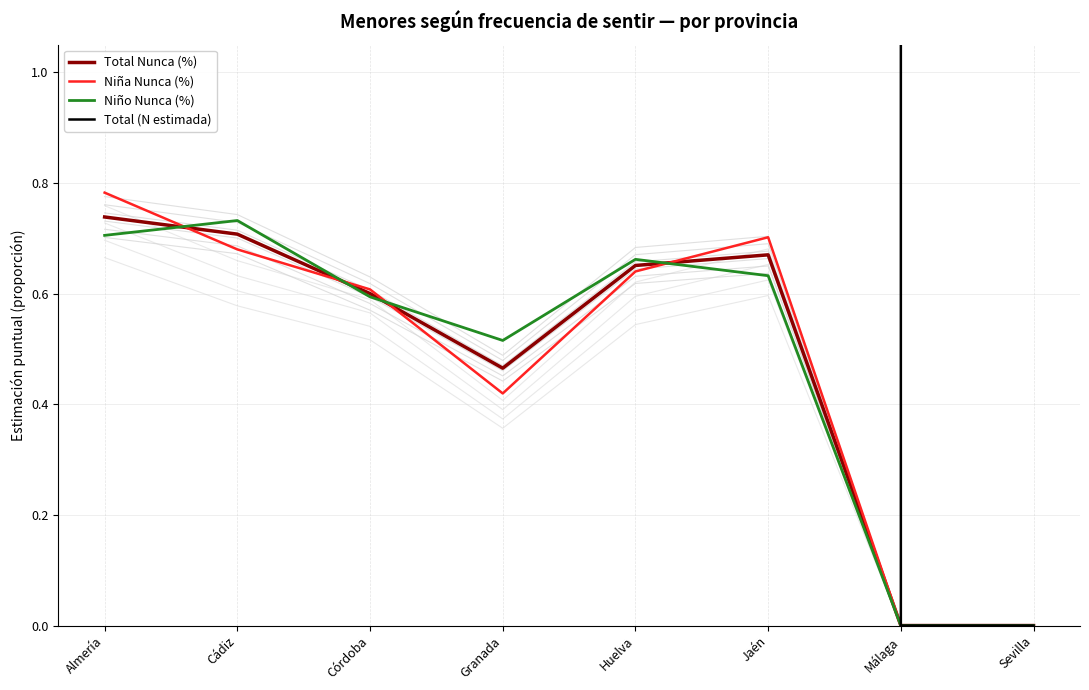

Reading right to left, extract all data points from this chart.

Total Nunca (%): Sevilla=0.0	Málaga=0.0	Jaén=0.7	Huelva=0.7	Granada=0.5	Córdoba=0.6	Cádiz=0.7	Almería=0.7
Niña Nunca (%): Sevilla=0.0	Málaga=0.0	Jaén=0.7	Huelva=0.6	Granada=0.4	Córdoba=0.6	Cádiz=0.7	Almería=0.8
Niño Nunca (%): Sevilla=0.0	Málaga=0.0	Jaén=0.6	Huelva=0.7	Granada=0.5	Córdoba=0.6	Cádiz=0.7	Almería=0.7
Total (N estimada): Sevilla=0.0	Málaga=0.0	Jaén=53349.0	Huelva=40766.0	Granada=72970.0	Córdoba=52874.0	Cádiz=100848.0	Almería=53948.0